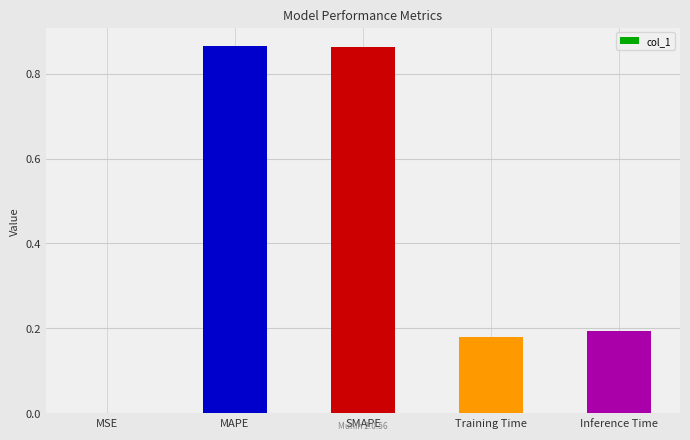

True or false: the data shows 0.3 at MAPE.

False